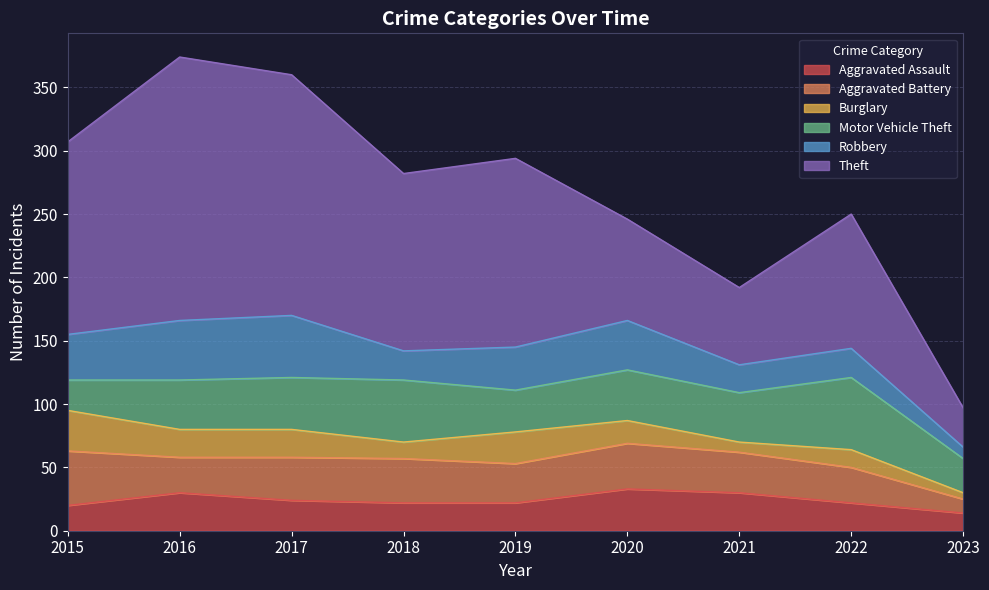

How many categories are shown in the chart?

9